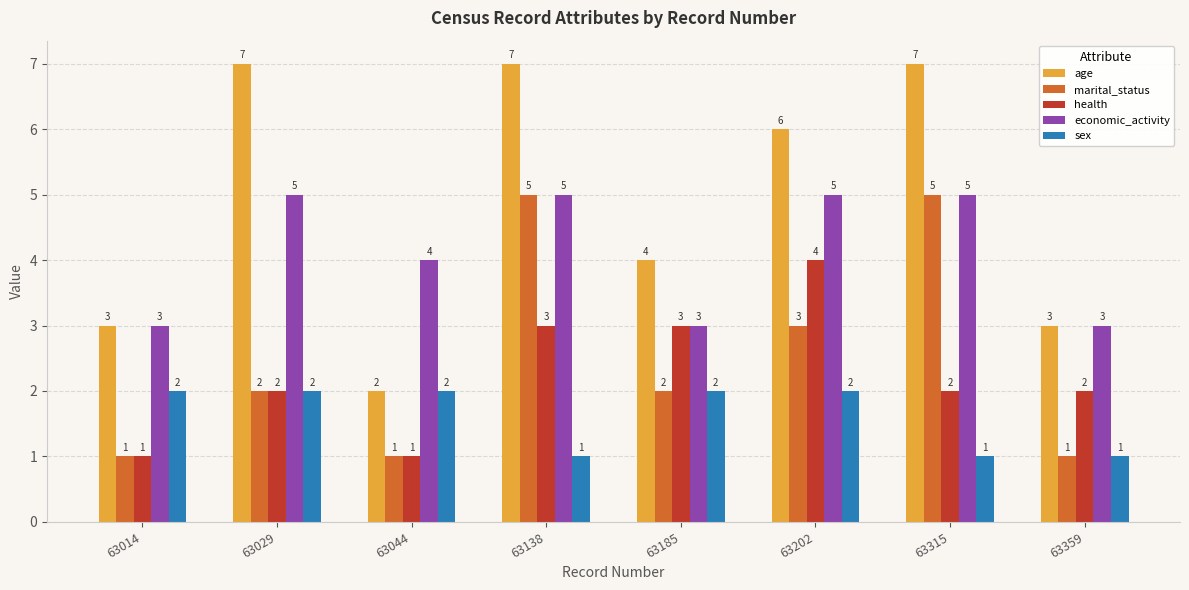

Which series has the largest total across all categories?

age